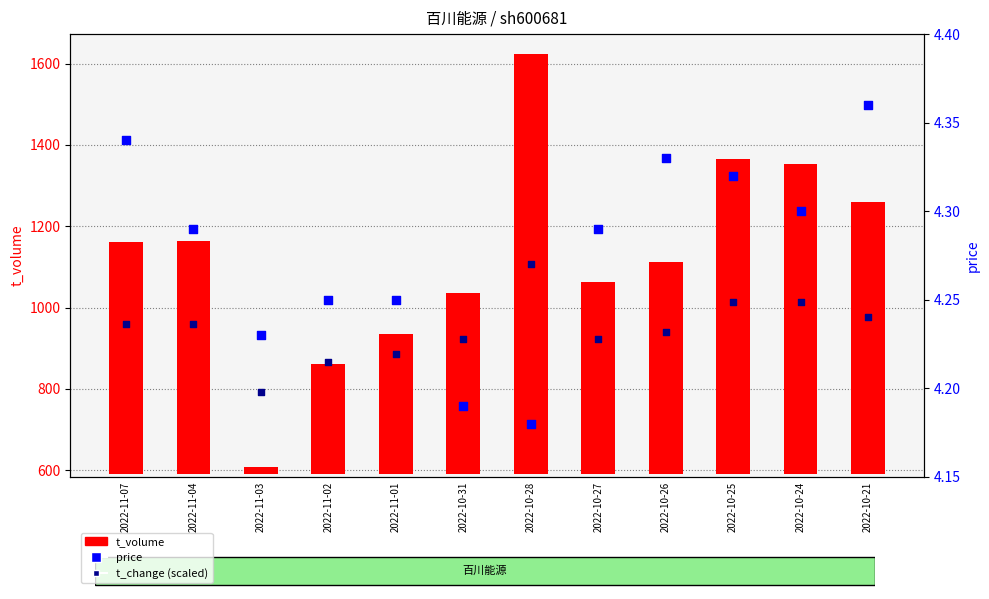

Which series has the largest total across all categories?

t_change (scaled)